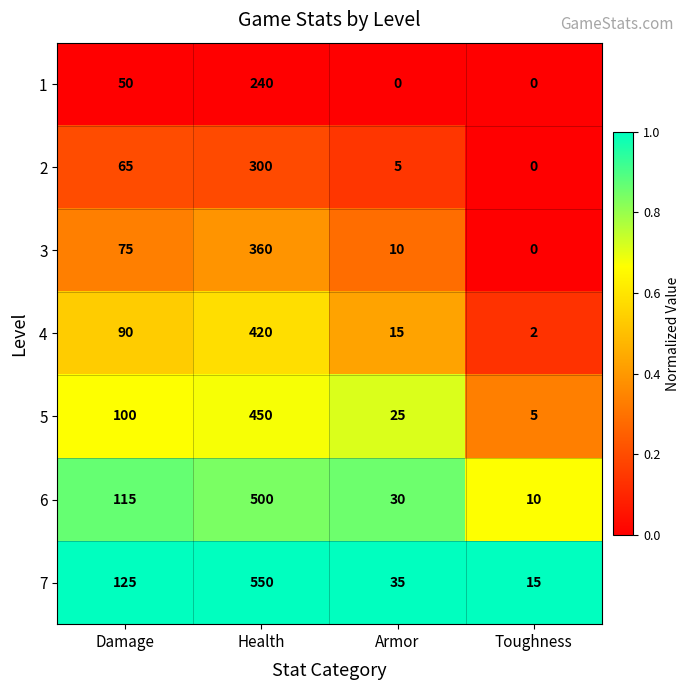

Which series has the largest range (max minus min)?

7